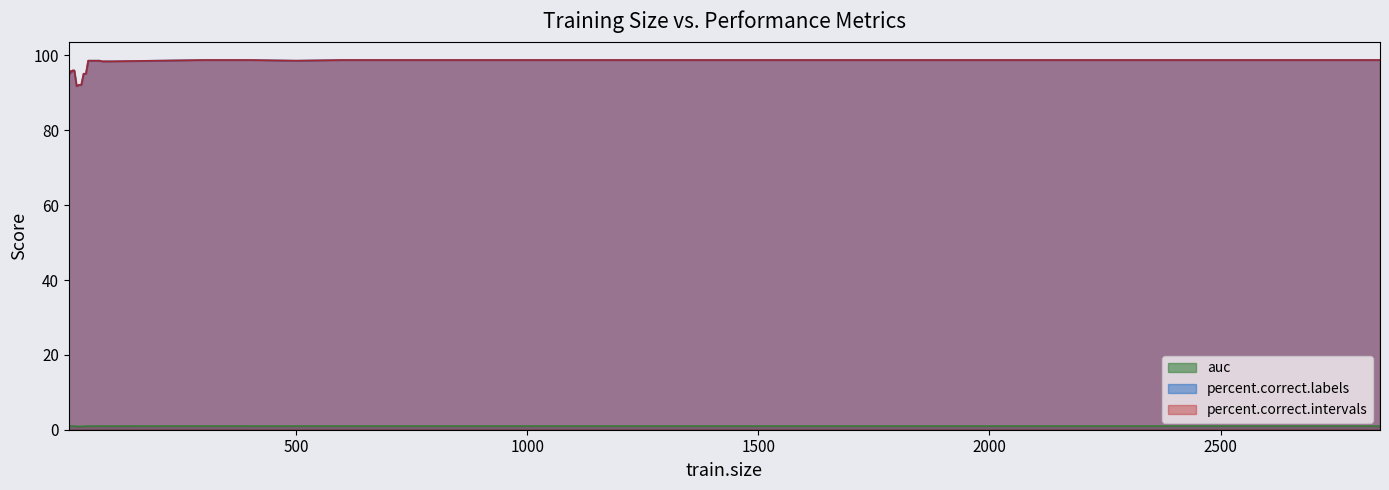

At how many categories does at least one series exceed 37?

33